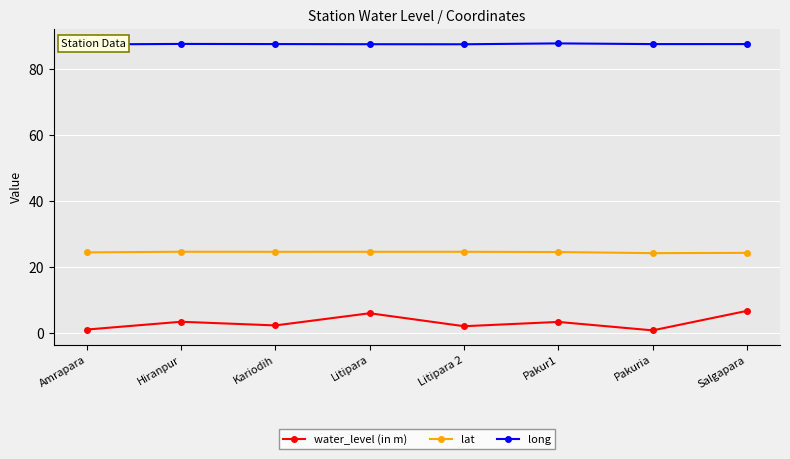

True or false: long and lat cross at least once.

False